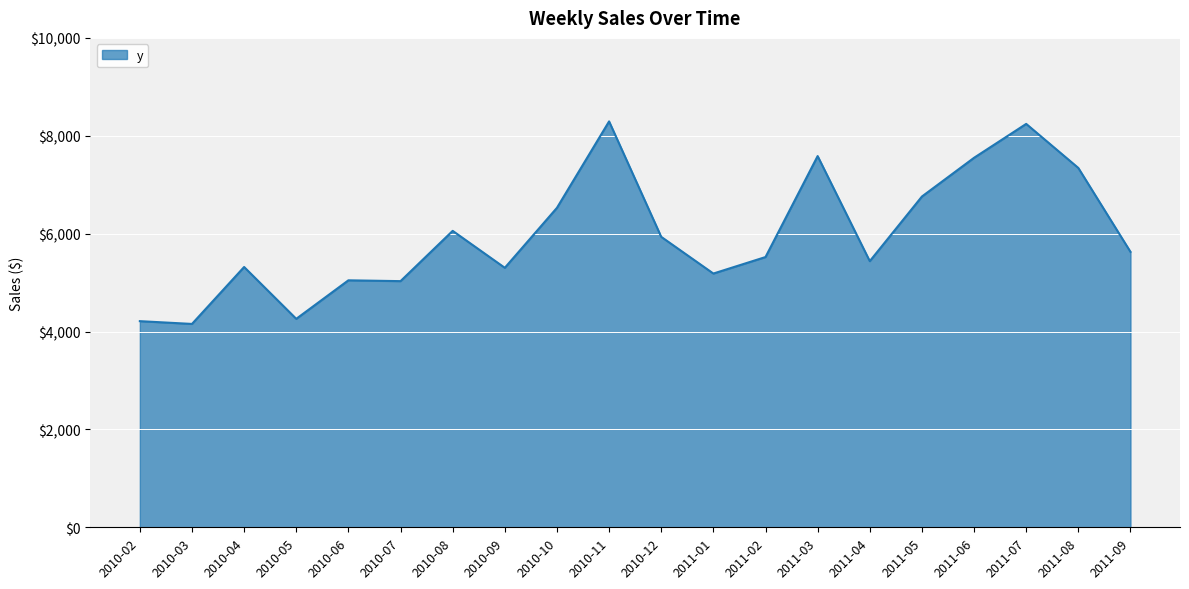

How many lines are shown in the chart?

1